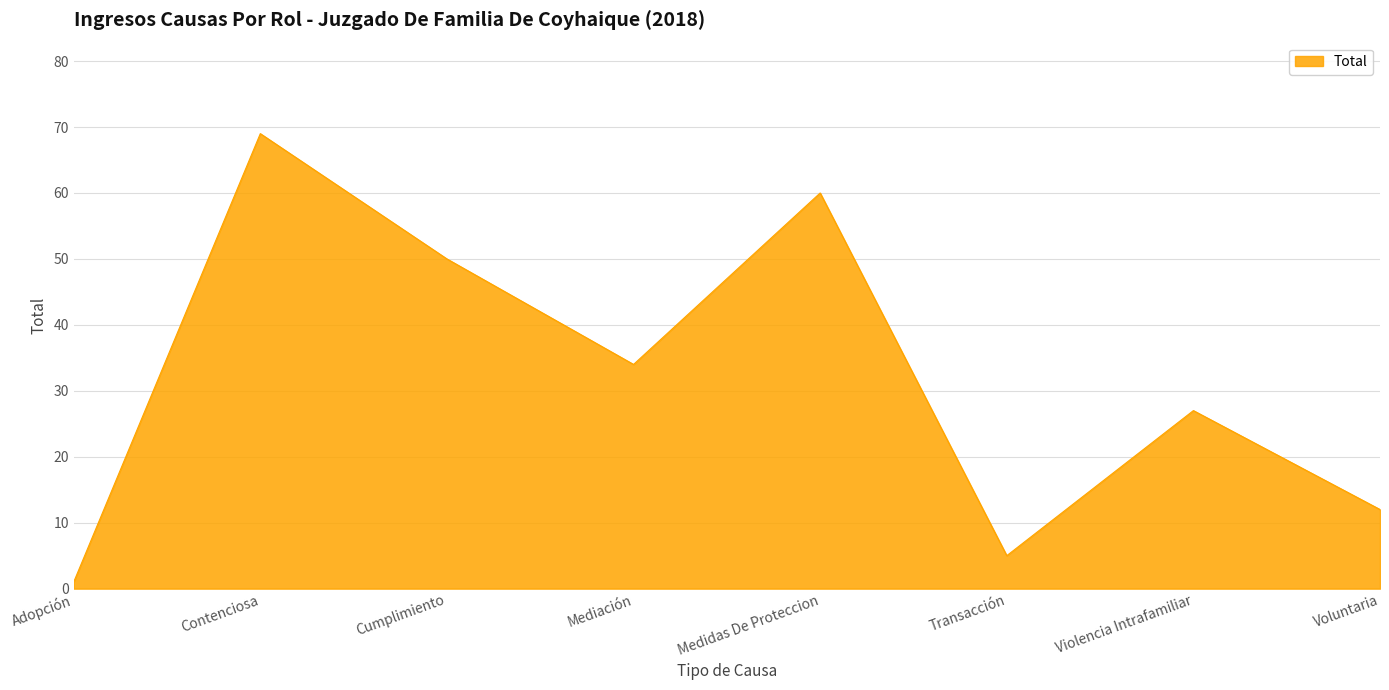

How many values are between 12 and 60?

5